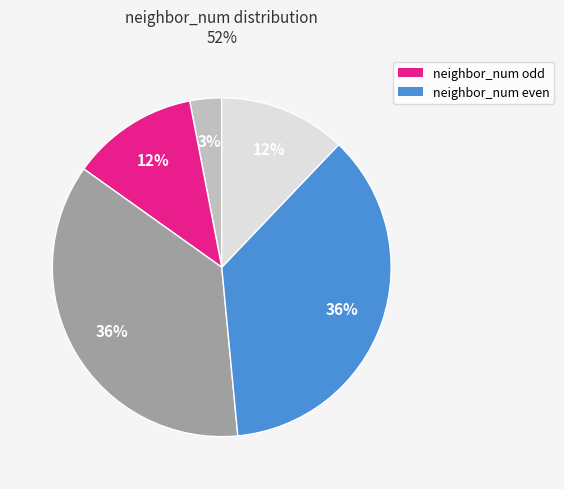

Is there a majority slice in this chart?

No